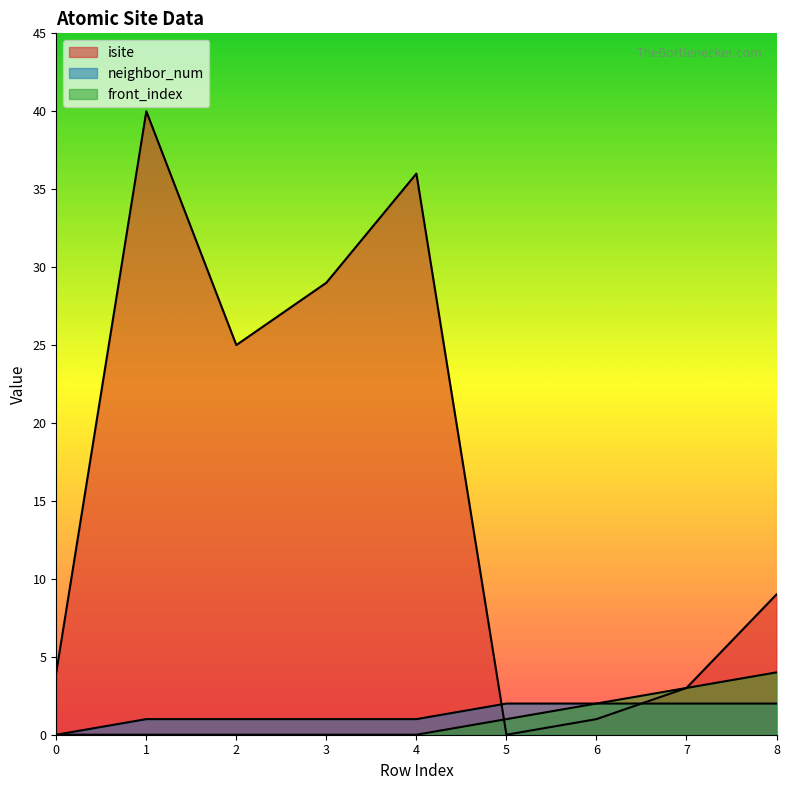

Where does the neighbor_num series first go above 1?

5